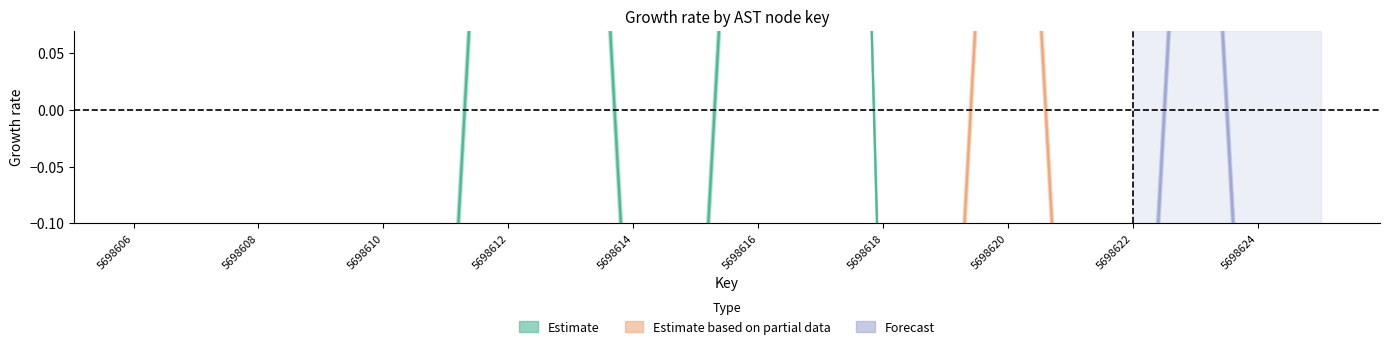

Rank the series by their average value, from highest to lowest.

Forecast_childNum, Estimate_partial_childNum, Estimate_childNum